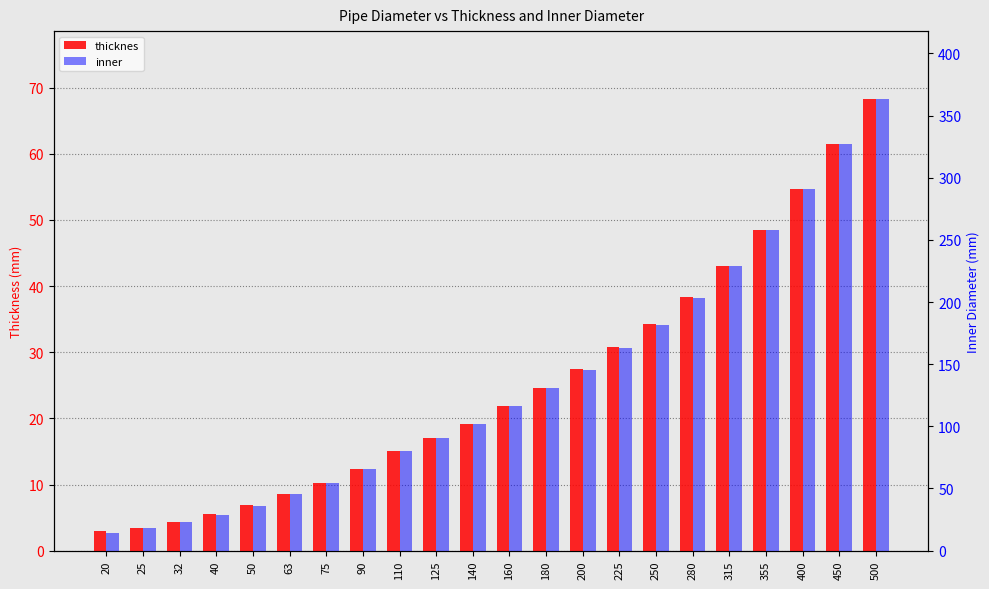

Reading right to left, extract all data points from this chart.

thicknes: 68.3	61.5	54.7	48.5	43.1	38.3	34.2	30.8	27.4	24.6	21.9	19.2	17.1	15.1	12.3	10.3	8.6	6.9	5.5	4.4	3.5	3.0
inner: 363.4	327.0	290.6	258.0	228.8	203.4	181.6	163.4	145.2	130.8	116.2	101.6	90.8	79.8	65.4	54.4	45.8	36.2	29.0	23.2	18.0	14.0